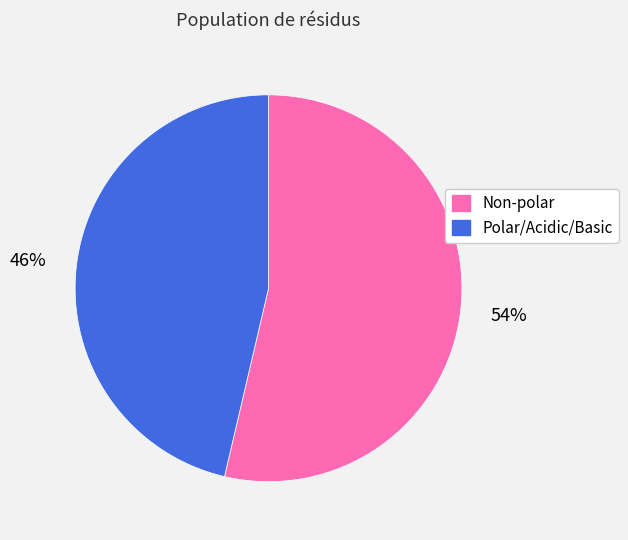

Is there any slice that represents more than half of the pie?

Yes